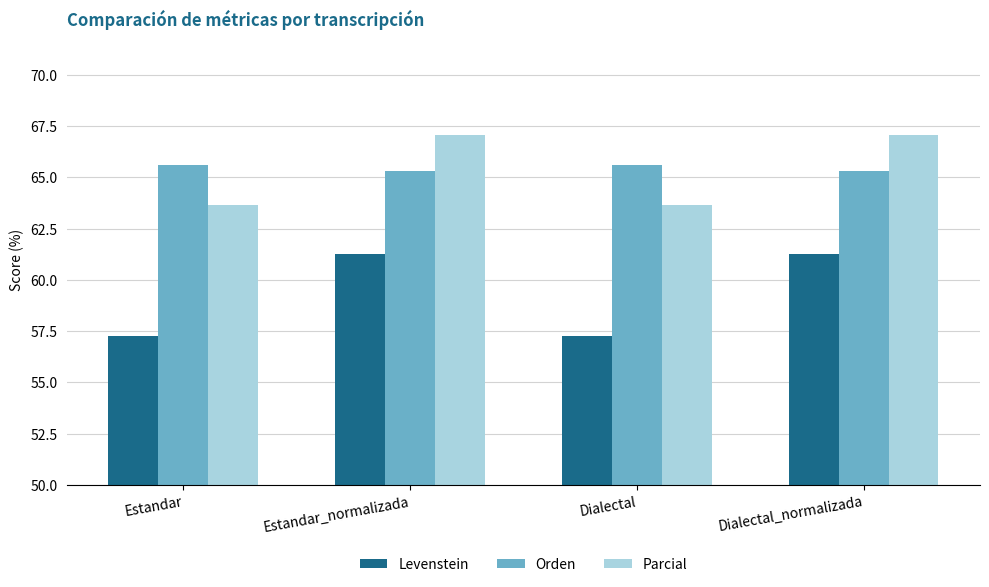

What value does the Levenstein series have at Dialectal_normalizada?

61.3